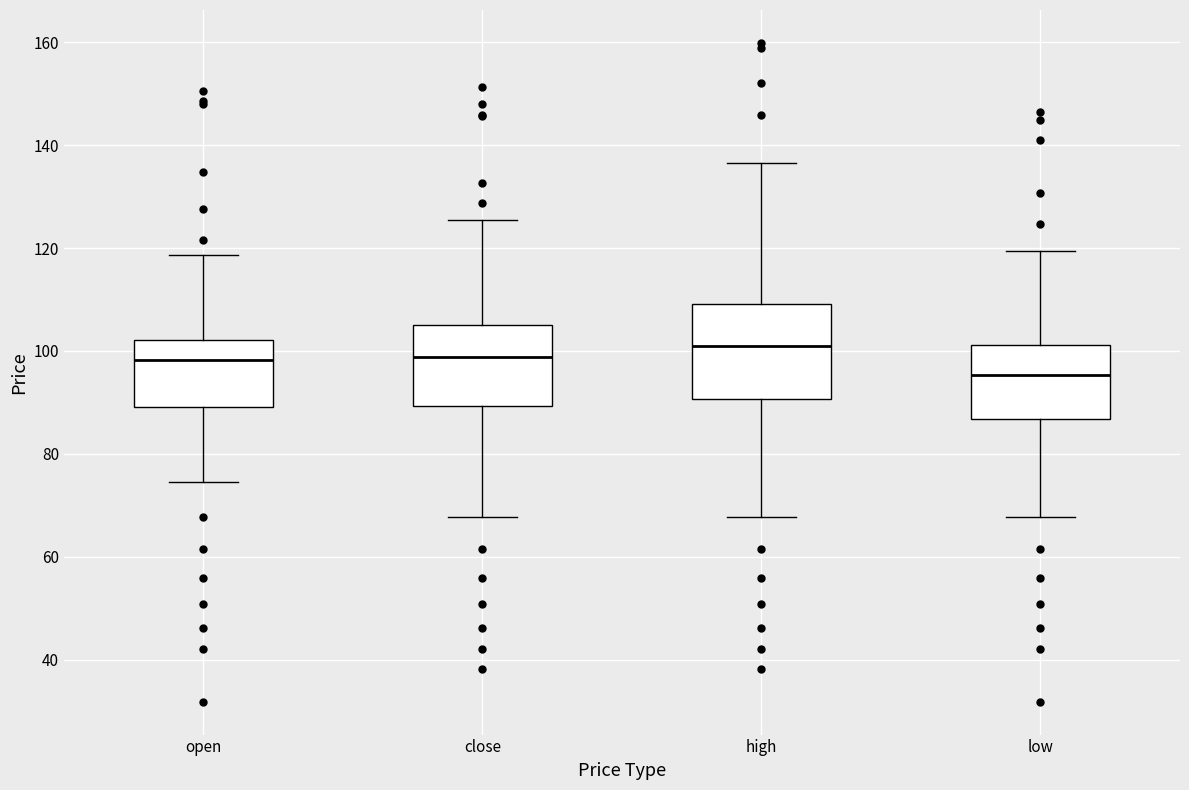

Where does the upper whisker of the box for low end on the y-axis? The values are not printed on the chart, so give them approximately, as read against the axis.

120